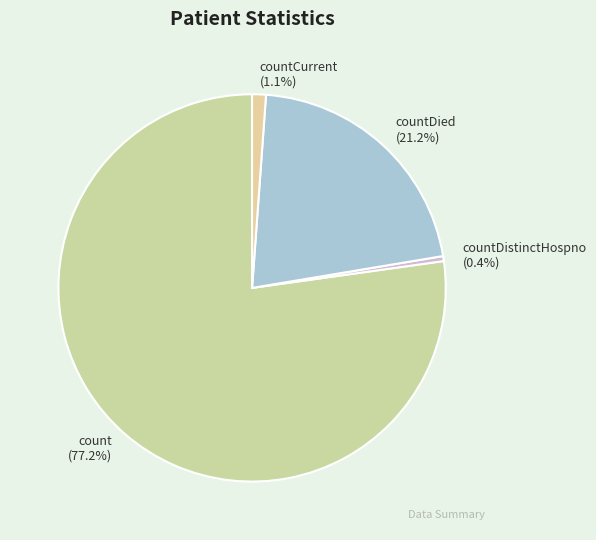

To the nearest percent, what is the difference between the largest and smallest slice percentages?

77%